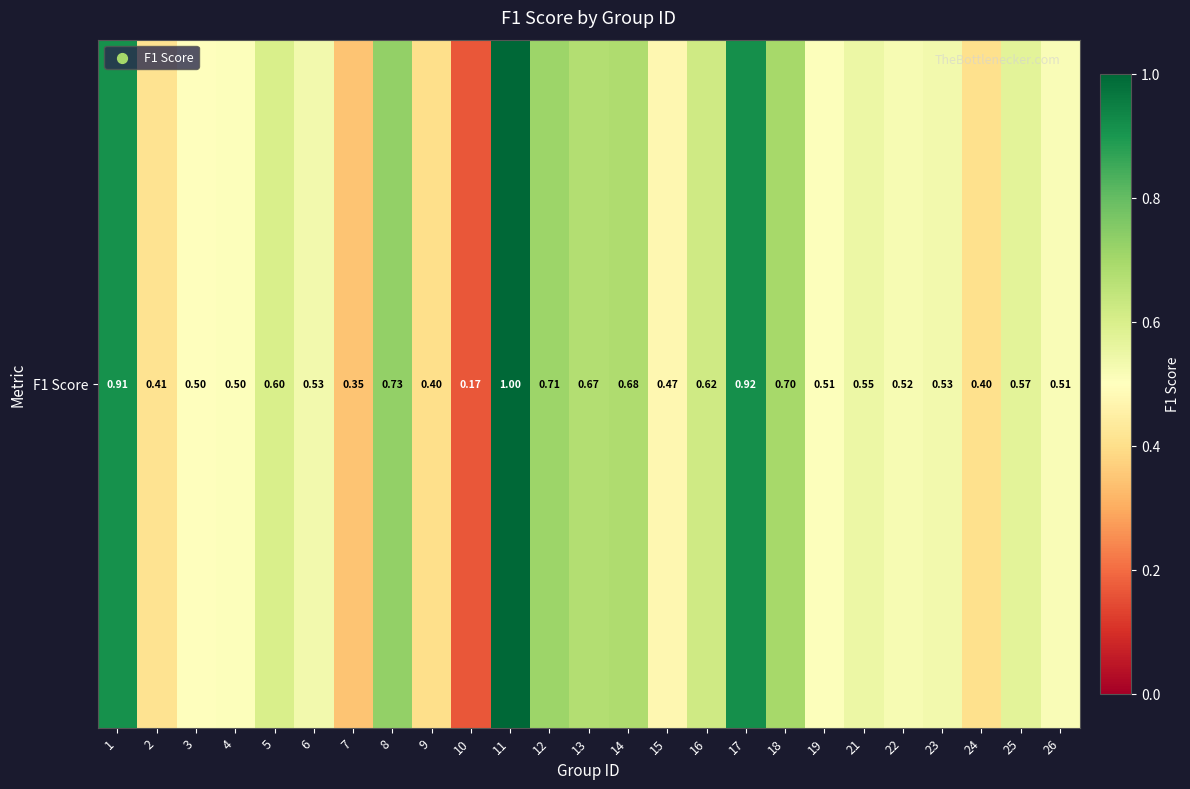

Which has a higher value, 21 or 14?

14